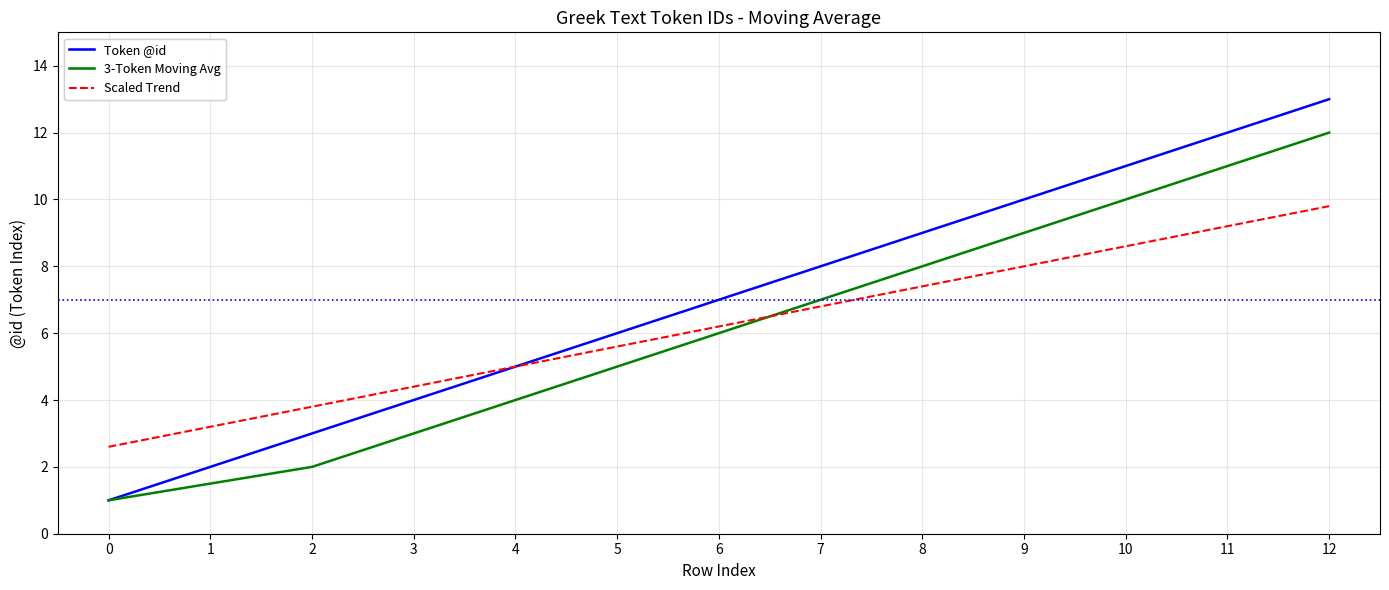

List the labels in order of value, largest first.

12, 11, 10, 9, 8, 7, 6, 5, 4, 3, 2, 1, 0